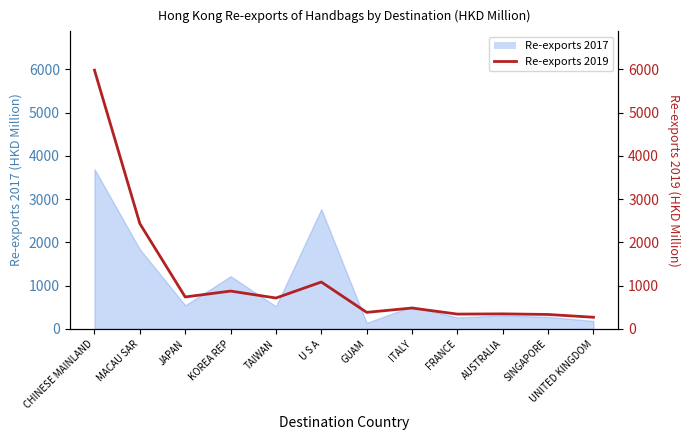

Count the number of categories in the chart.

12